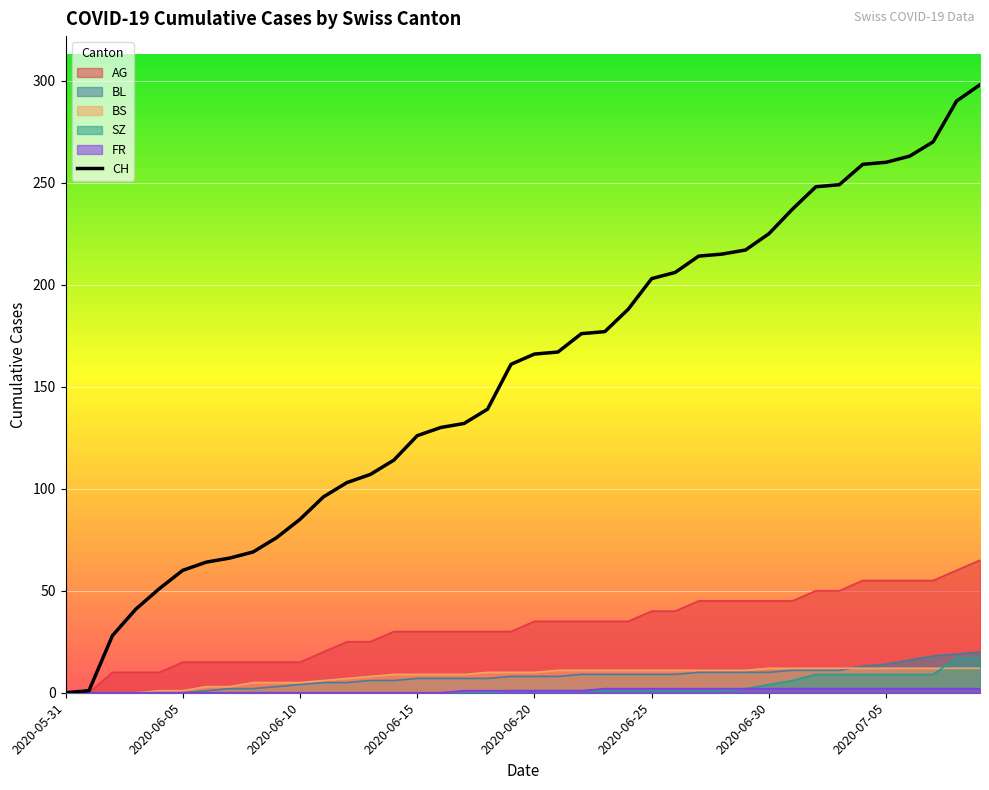

What is the maximum value shown in the chart?

298